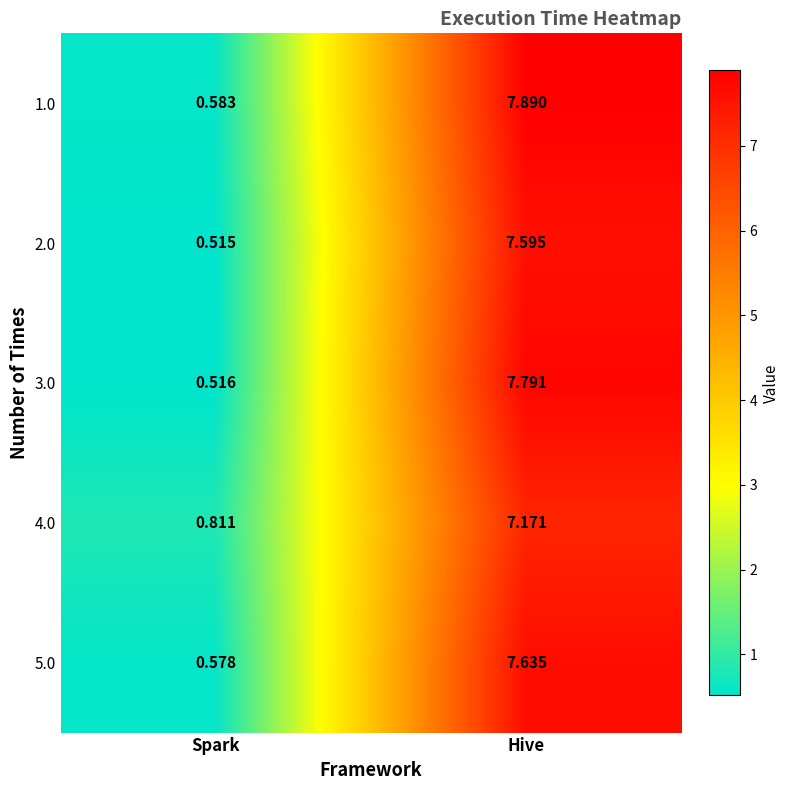

List the labels in order of 1.0 value, largest first.

Hive, Spark